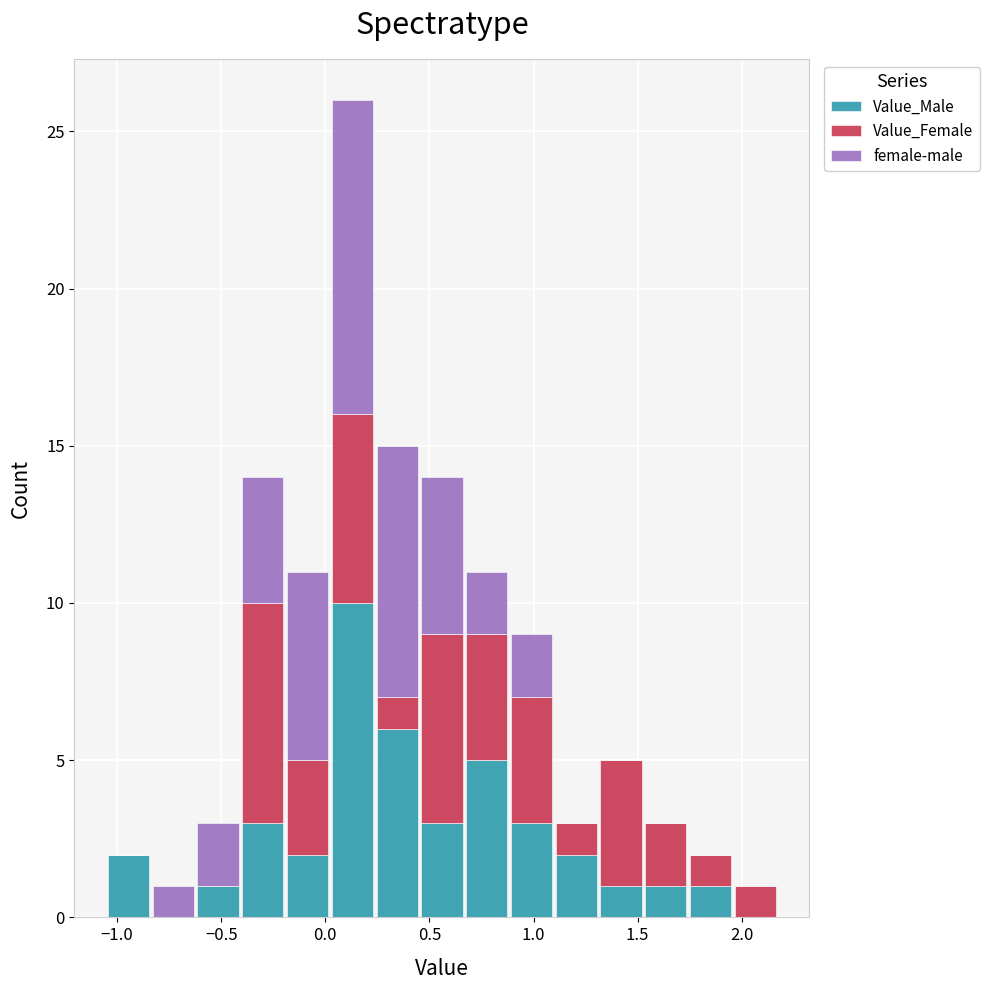

Which range on the x-axis has the tallest stacked bar (by total height)?

0.00 to 0.25